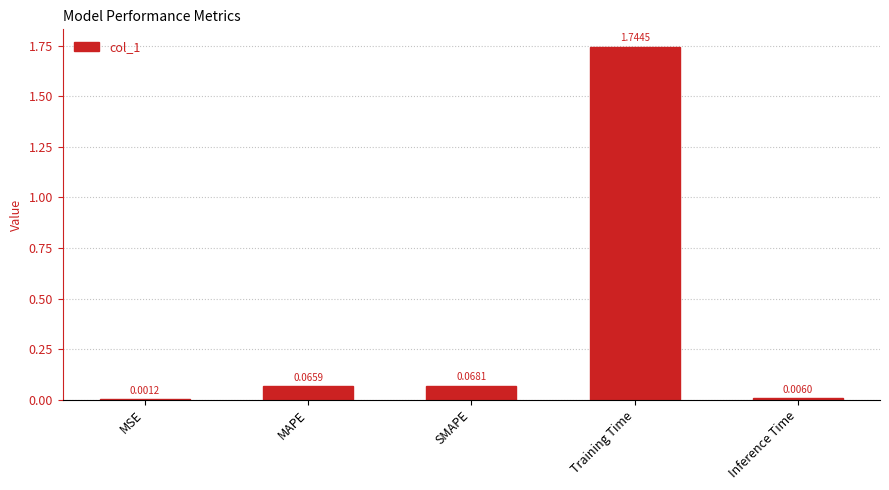

Which has a higher value, MSE or MAPE?

MAPE